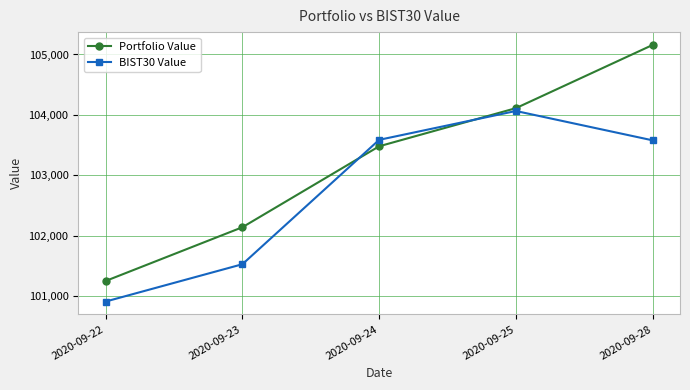

Does the chart display data point markers on the line(s)?

Yes